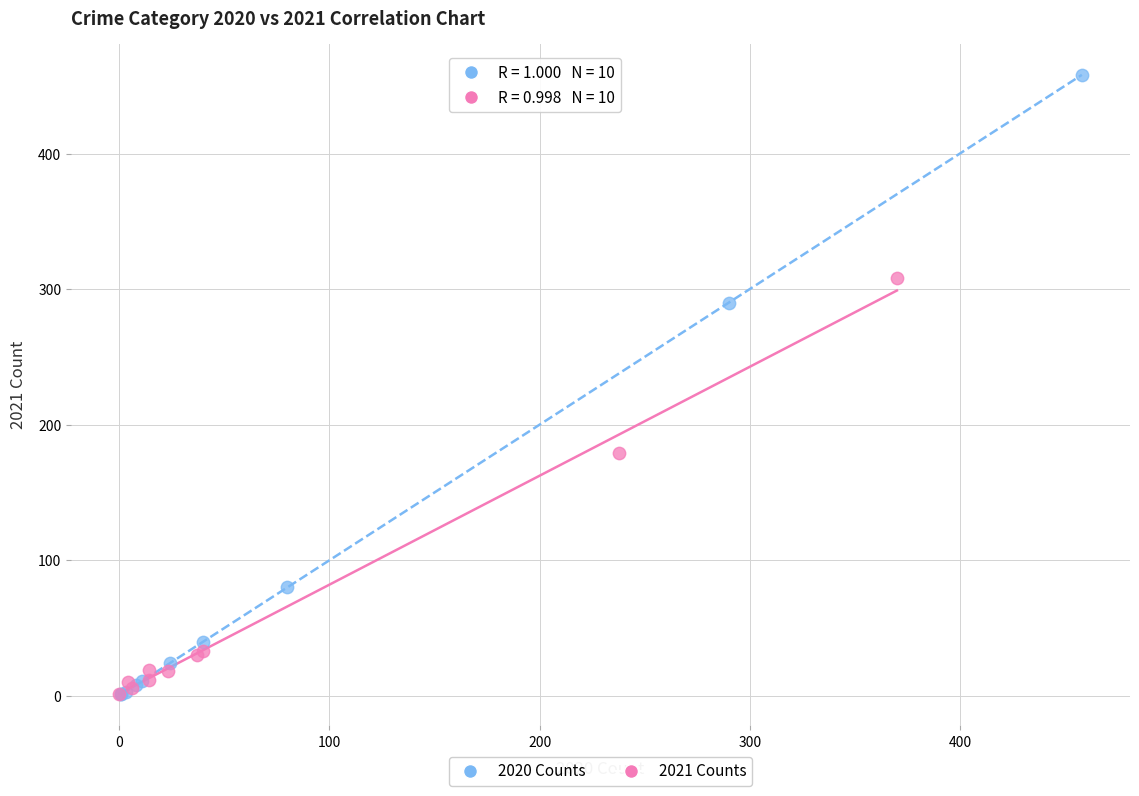

Which series contains the highest Y value?

2020 Counts